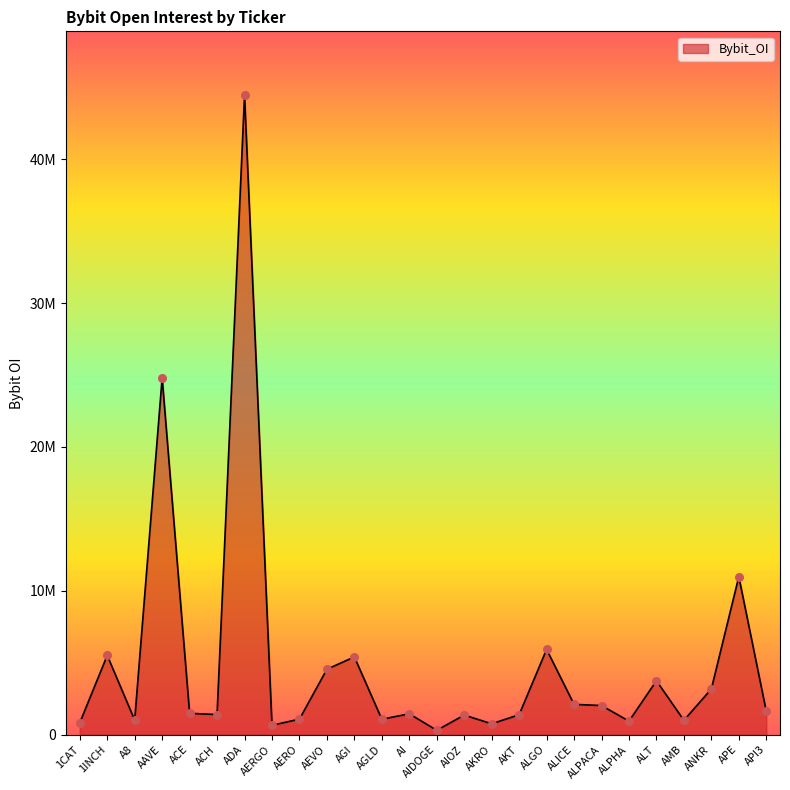

Does the chart have visible grid lines?

No